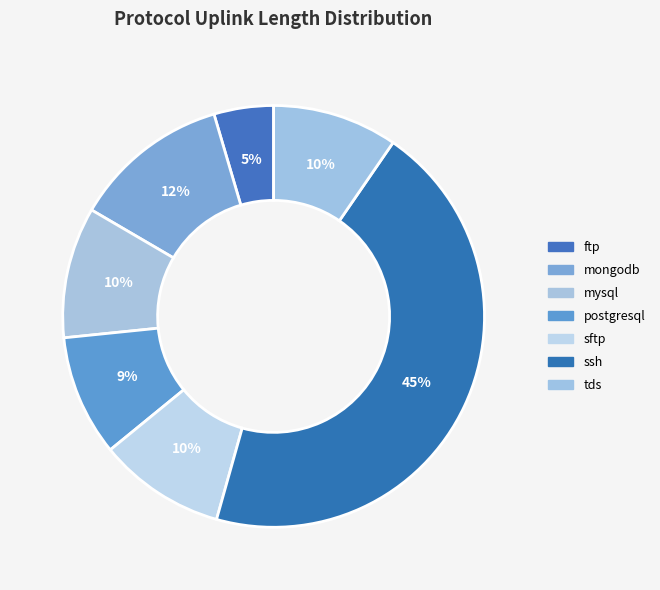

To the nearest percent, what is the combined percentage of sftp and postgresql?

19%